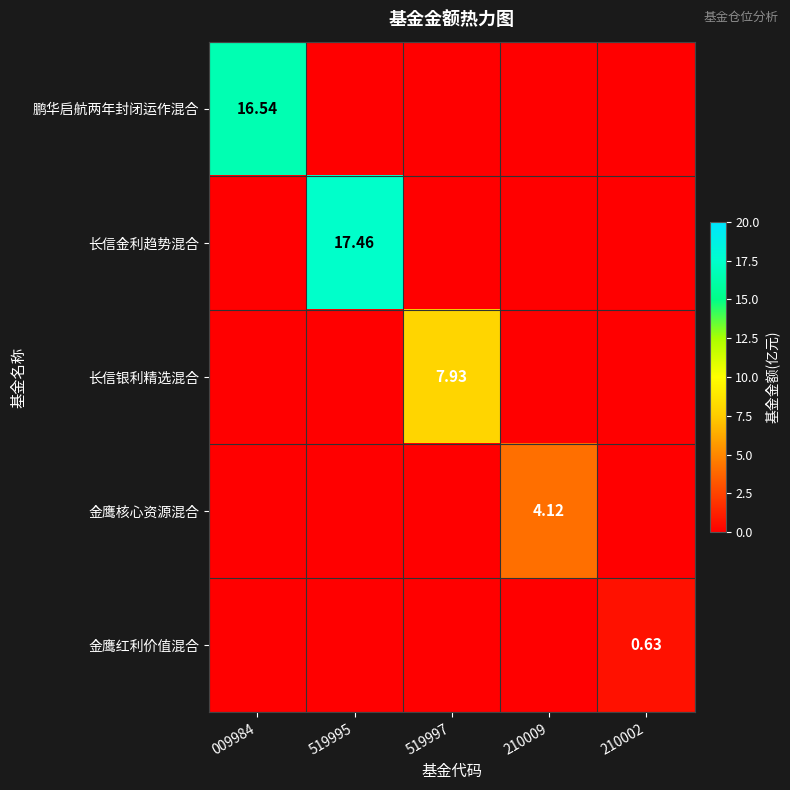

What is the sum of all 鹏华启航两年封闭运作混合 values?

16.5